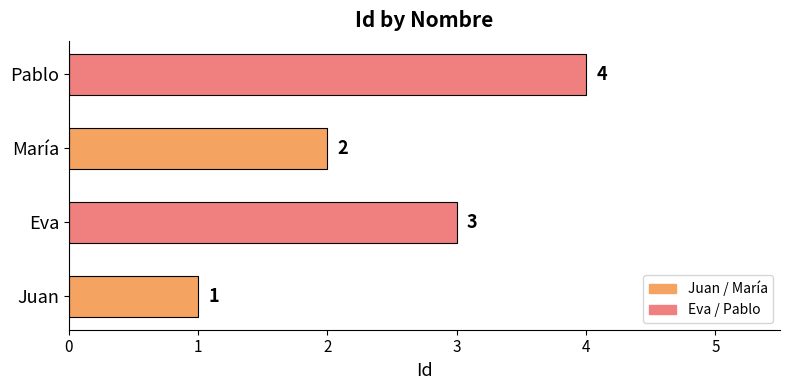

True or false: the data shows 2 at María.

True